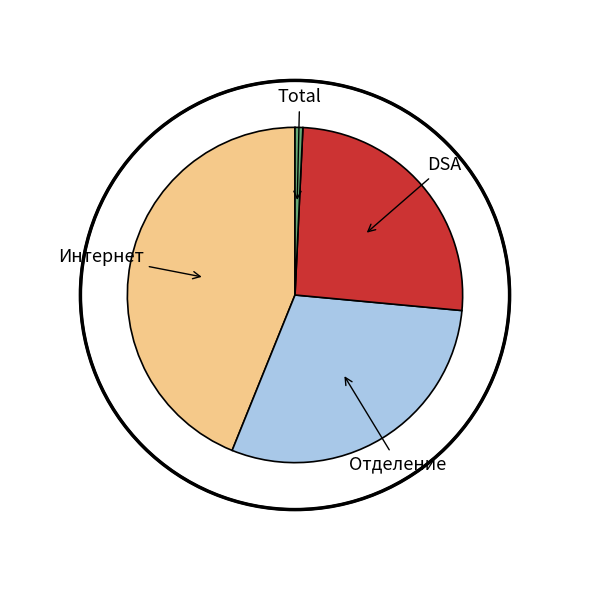

Which category has the biggest portion of the pie?

Интернет